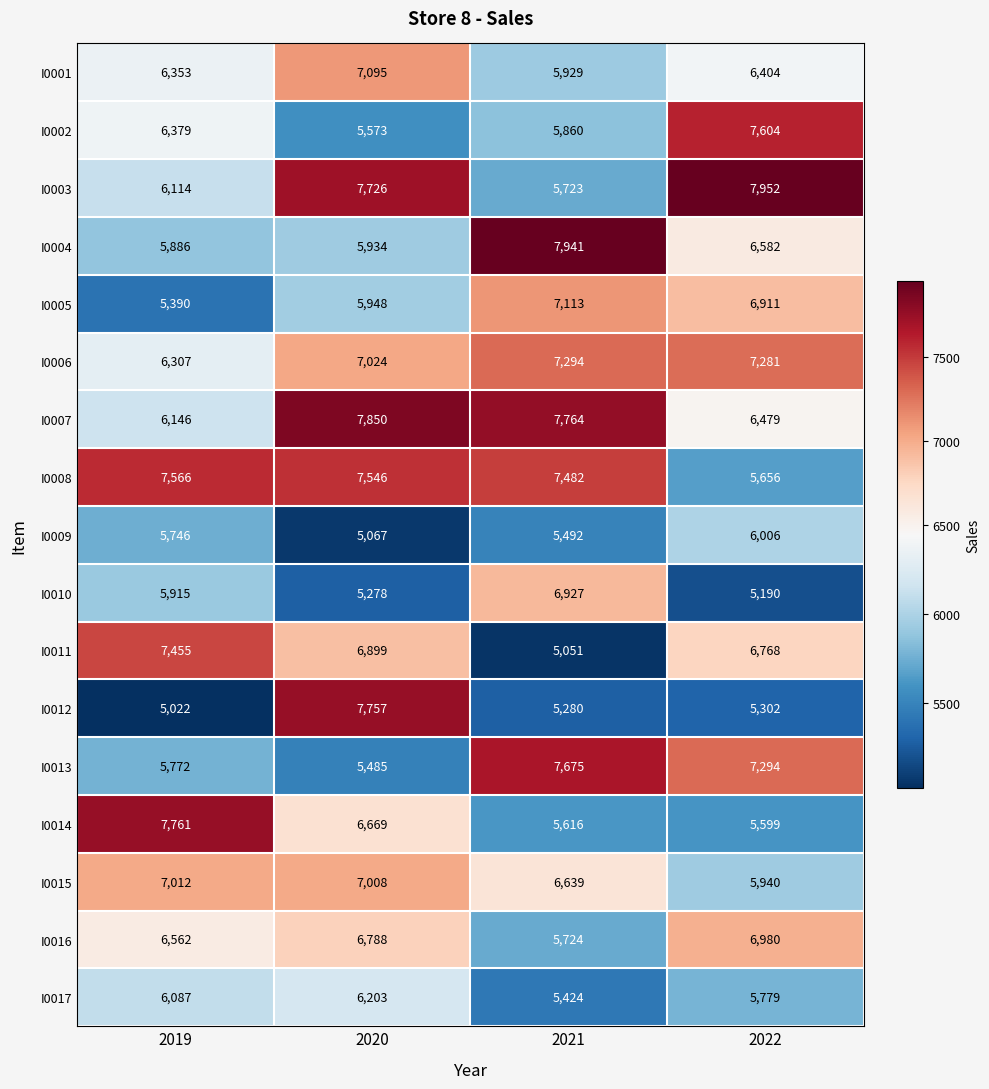

Where does the I0001 series first go above 6404?

2020